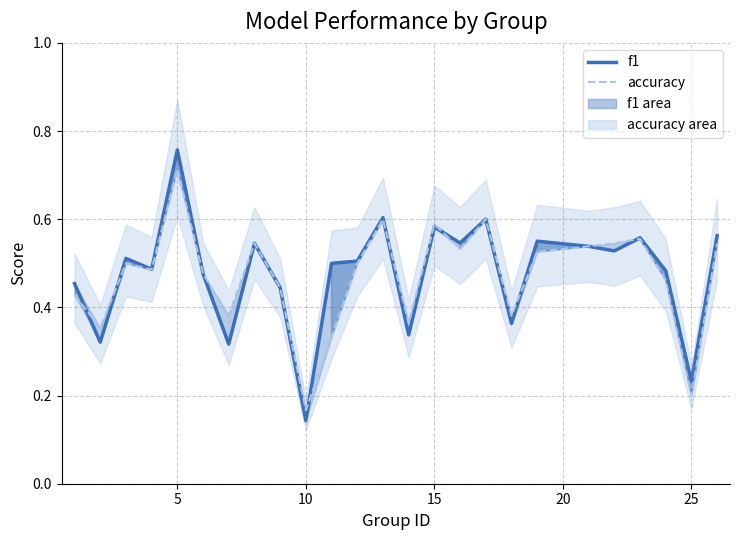

List the series in order of their overall mean, highest first.

f1, accuracy